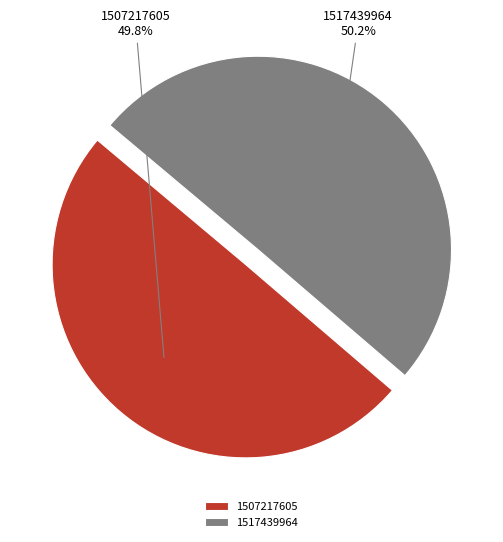

Do 1507217605 and 1517439964 together represent more than half of the pie?

Yes